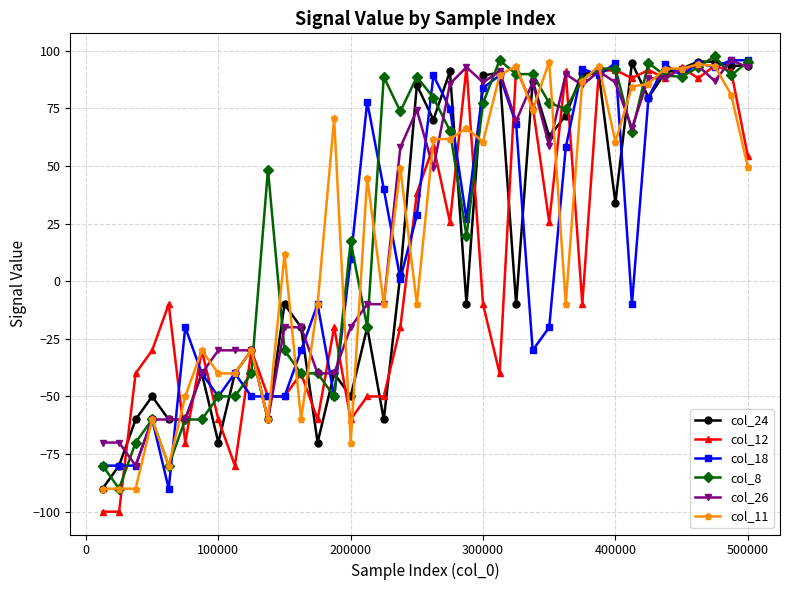

What is the maximum value shown in the chart?

97.6